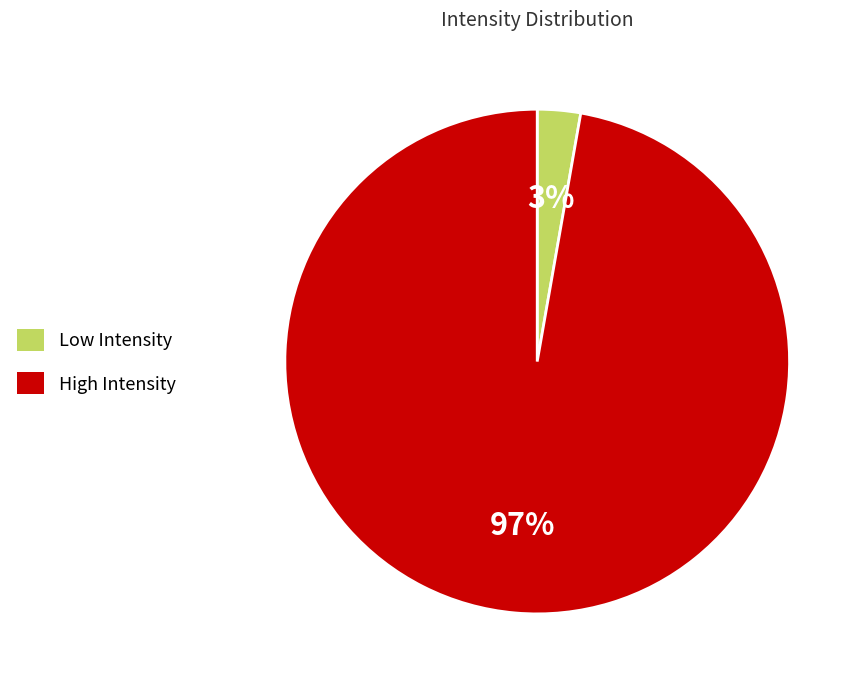

Is there any slice that represents more than half of the pie?

Yes